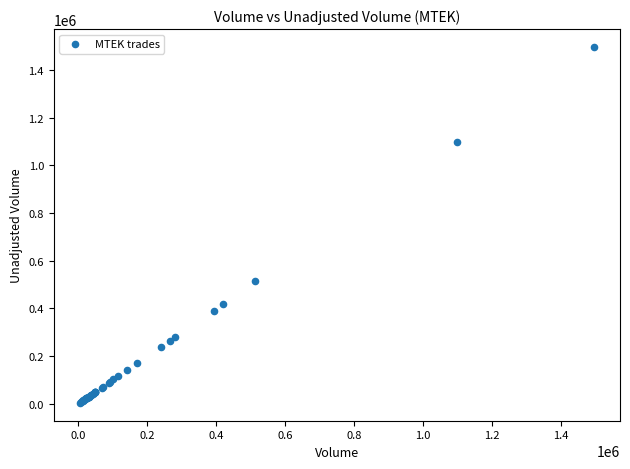

What Y value in the scatter plot is closest to 750300?

513800